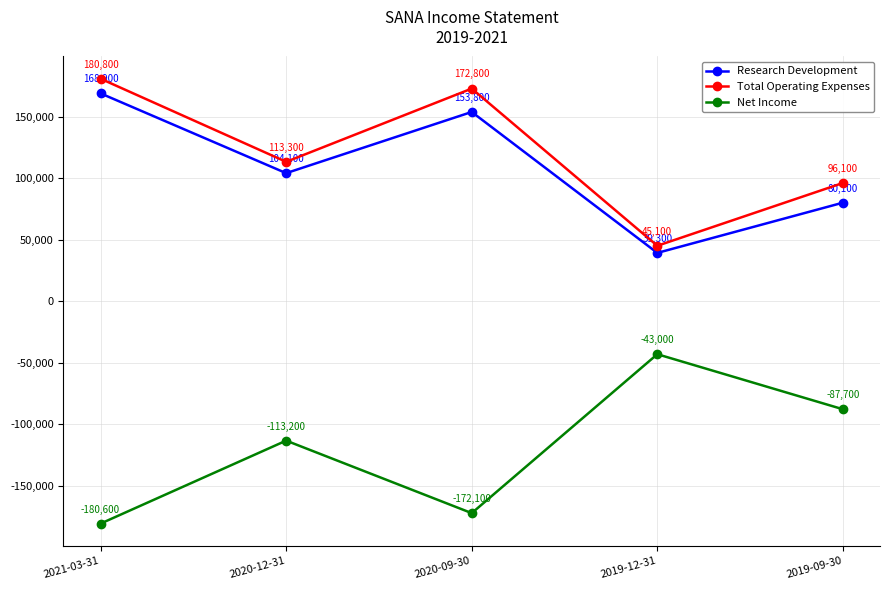

At which category is the sum across all series the highest?

2021-03-31